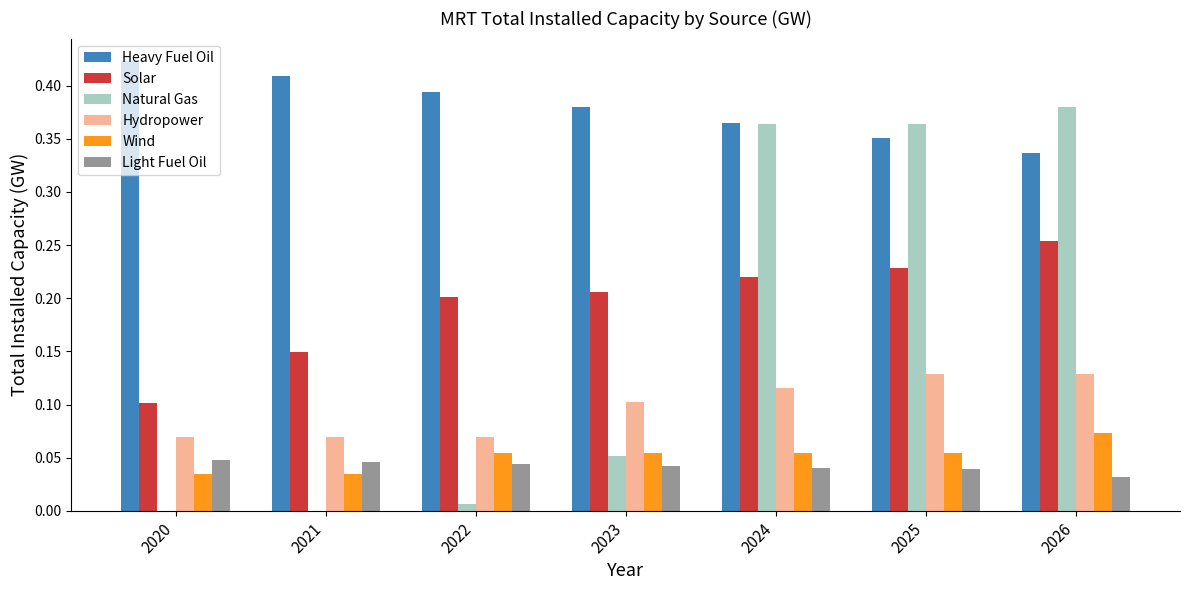

Between 2022 and 2024, which series saw the biggest shift?

Natural Gas